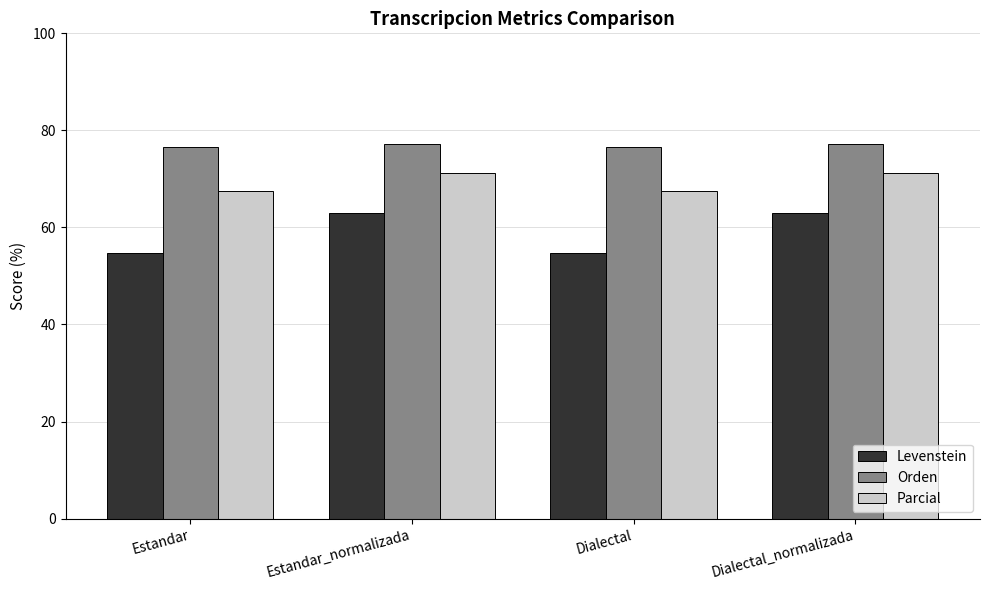

What position from the right is Estandar?

4